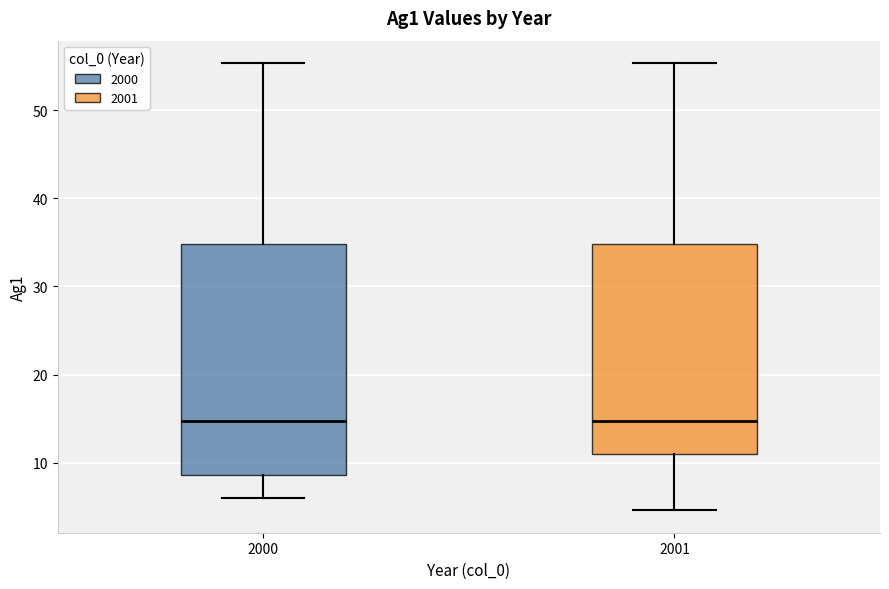

Where does the lower whisker of the box at x = 2001 end on the y-axis? The values are not printed on the chart, so give them approximately, as read against the axis.

5